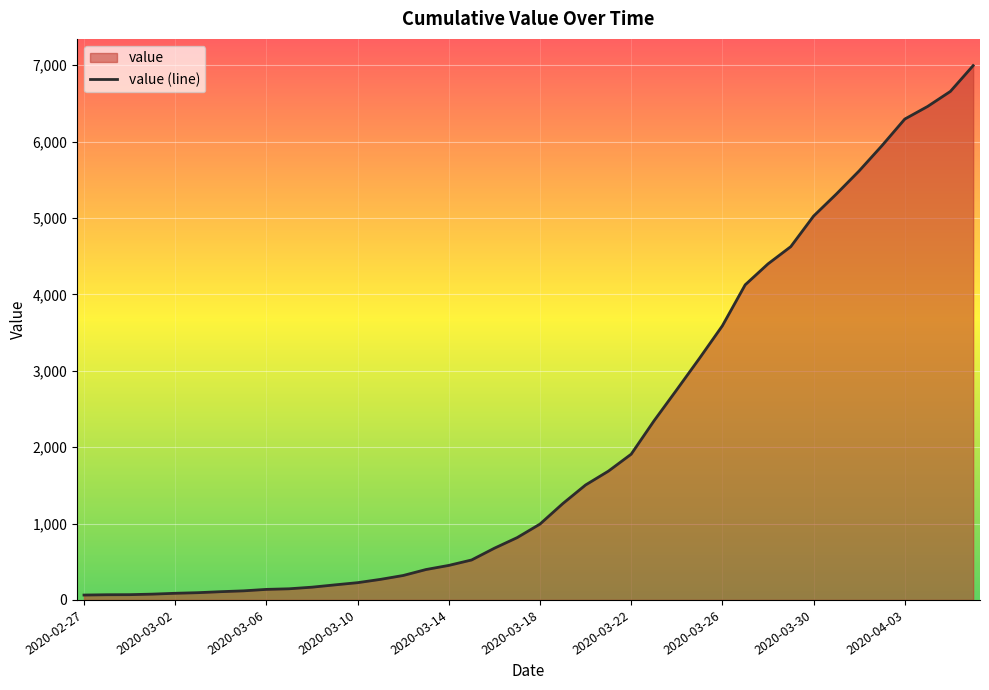

What is the maximum value shown in the chart?

6995